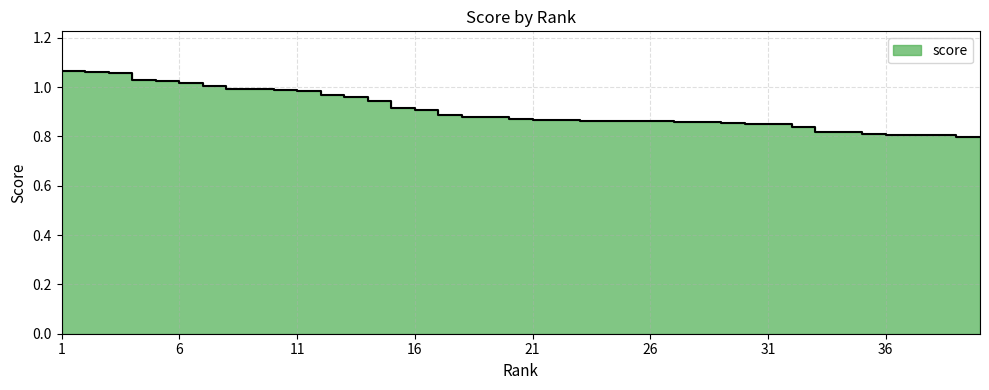

True or false: there are more than 0 points higher than both neighbors.

False